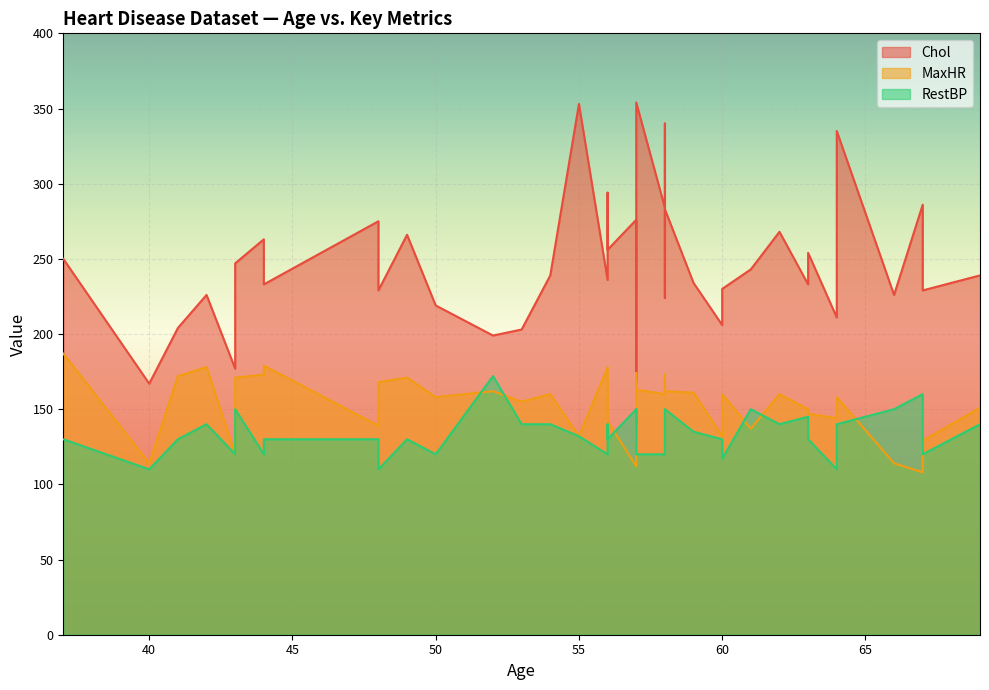

Is it true that Chol equals 262 at 43?

False